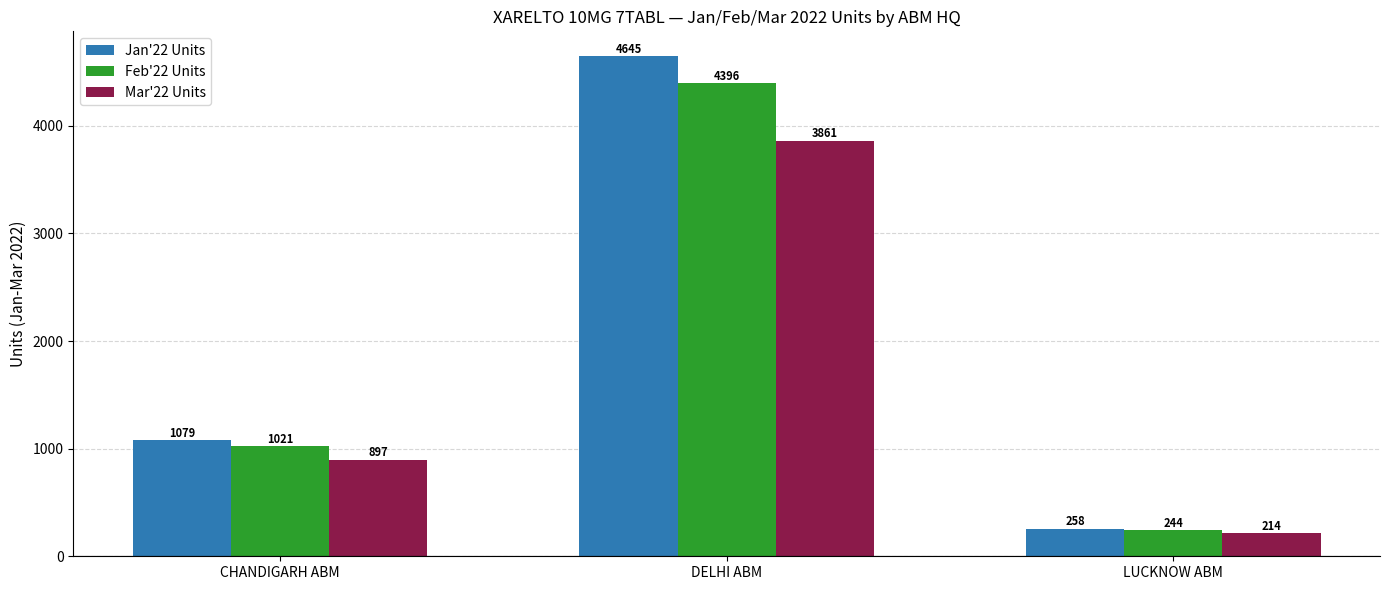

At which label is Jan'22 Units closest to 2451?

CHANDIGARH ABM